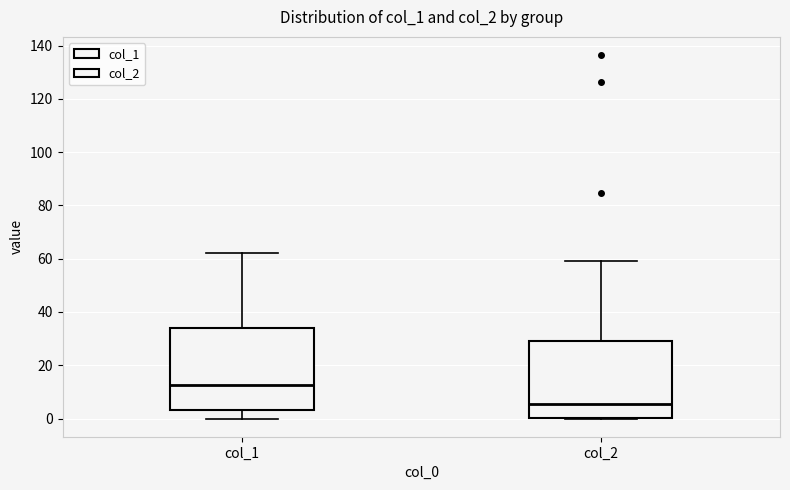

Which box is the tallest, from its lower edge to its upper edge?

col_1